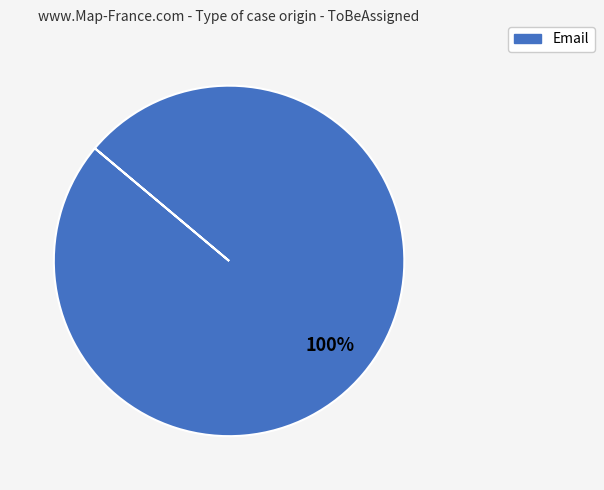

Does any single category account for the majority?

Yes